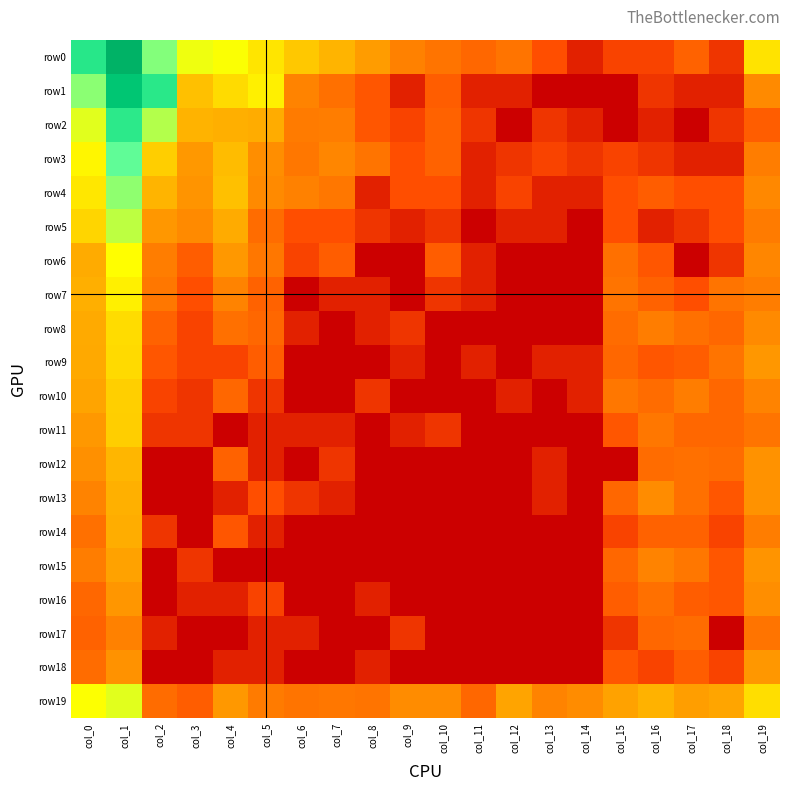

Between col_15 and col_1, which is larger?

col_1